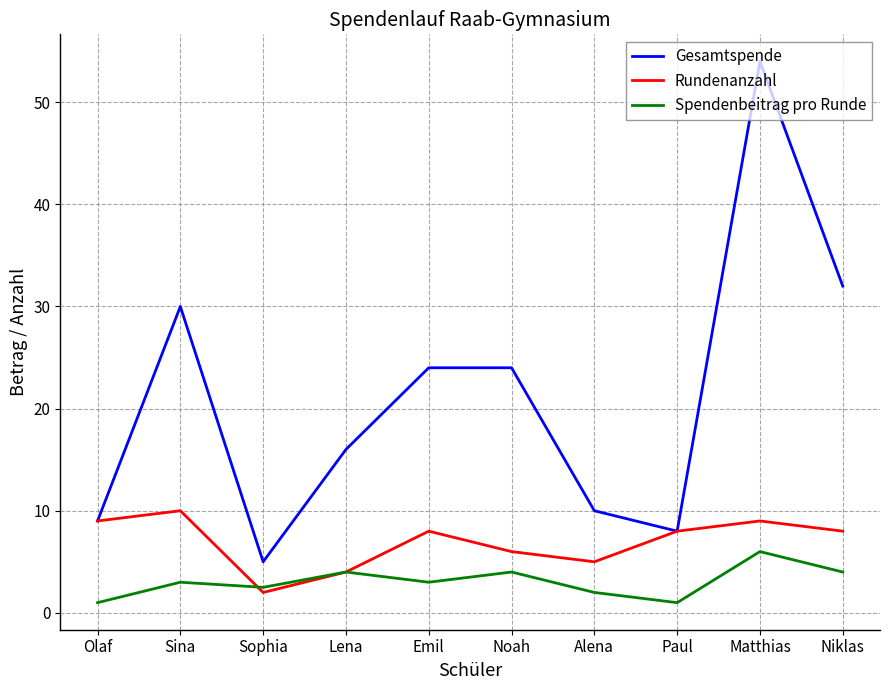

What is the difference between the second highest and second lowest values in the Gesamtspende series?

24.0